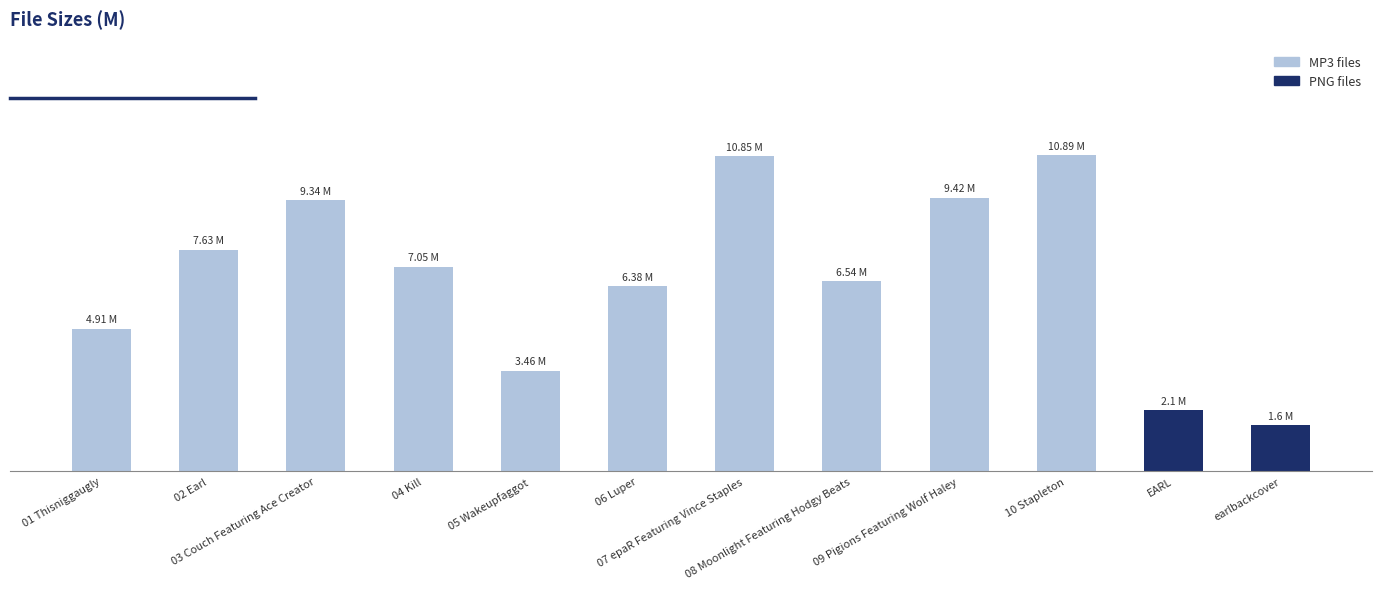

What is the label of the 10th bar from the left?

10 Stapleton